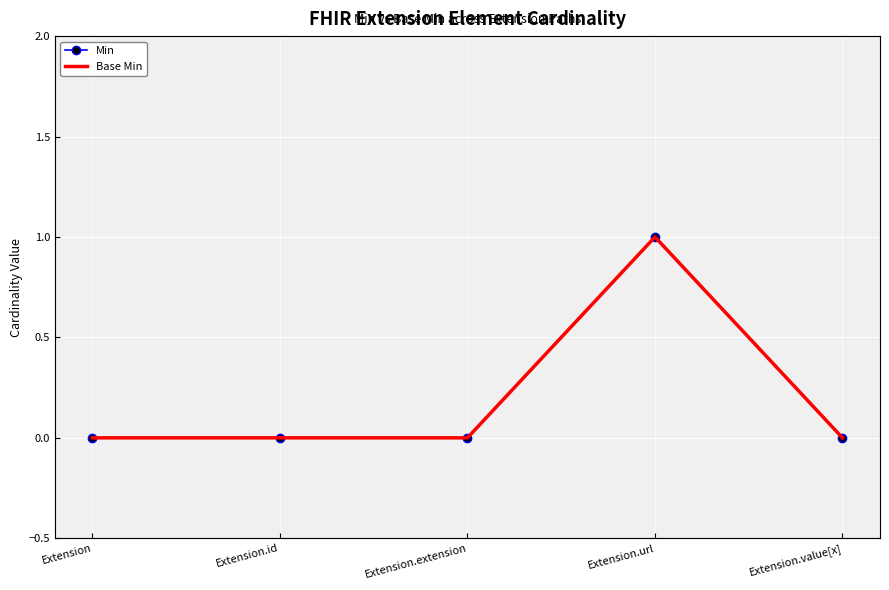

What is the label of the 1st point from the right?

Extension.value[x]